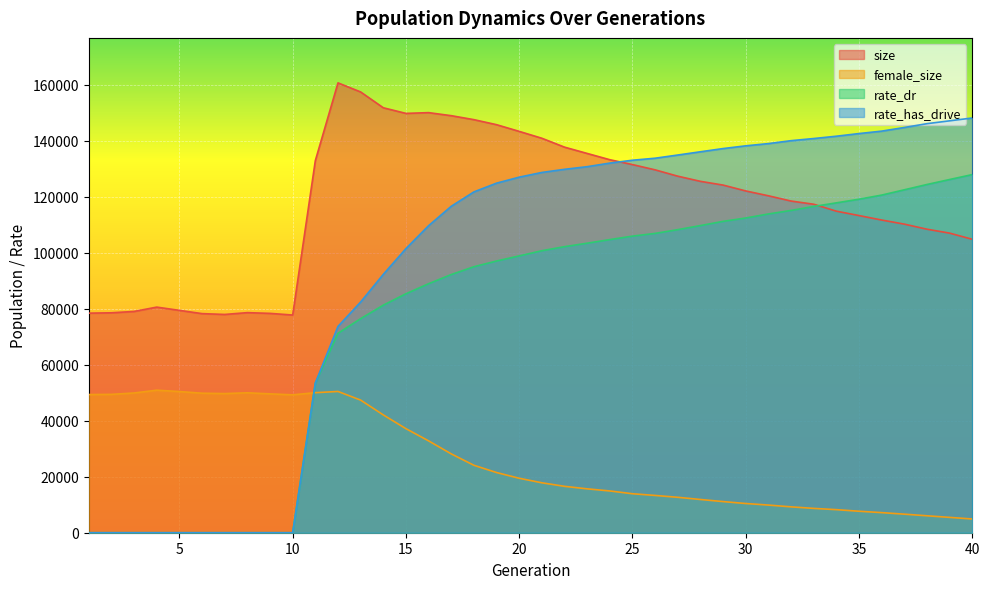

Rank the categories by size value from highest to lowest.

12, 13, 14, 16, 15, 17, 18, 19, 20, 21, 22, 23, 24, 11, 25, 26, 27, 28, 29, 30, 31, 32, 33, 34, 35, 36, 37, 38, 39, 40, 4, 5, 3, 8, 2, 1, 9, 6, 7, 10